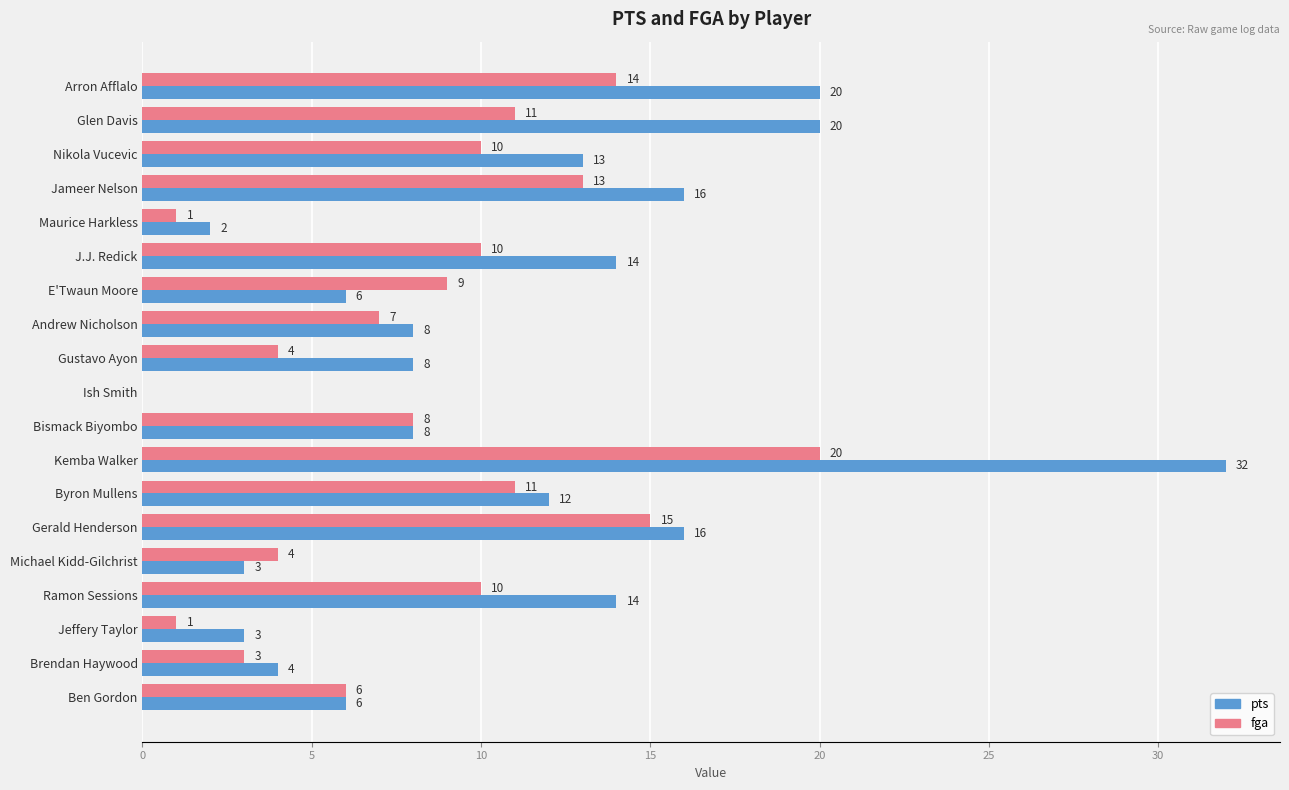

How many series are shown in this chart?

2